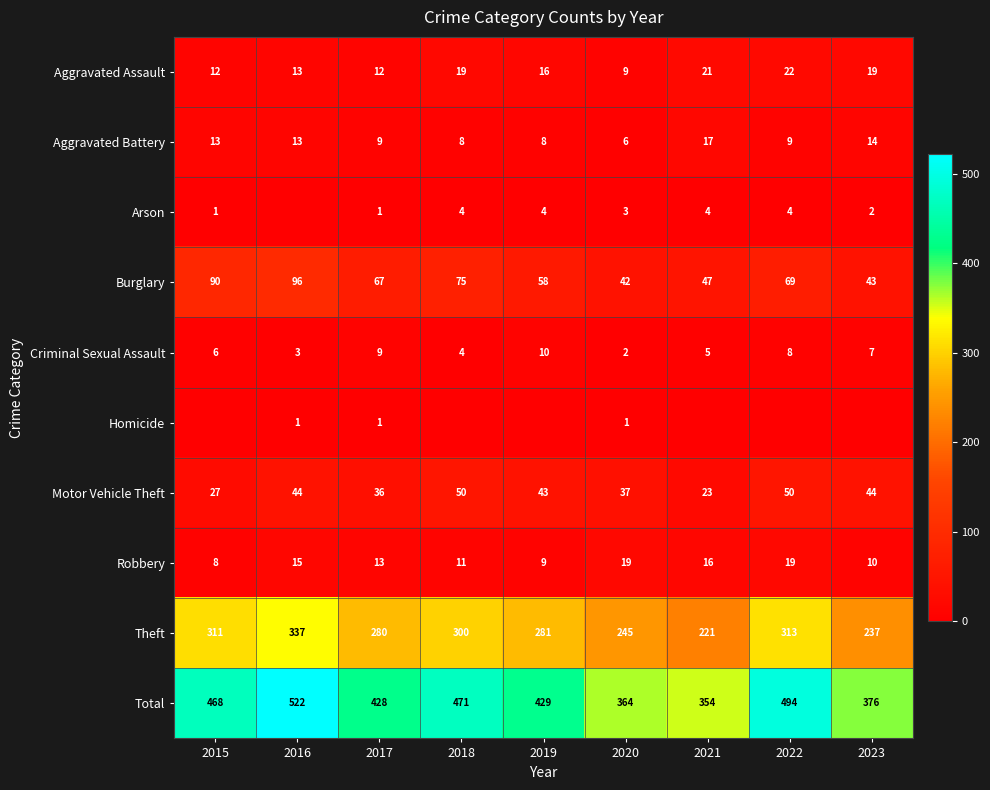

What is the approximate value of Robbery at 2022?

19